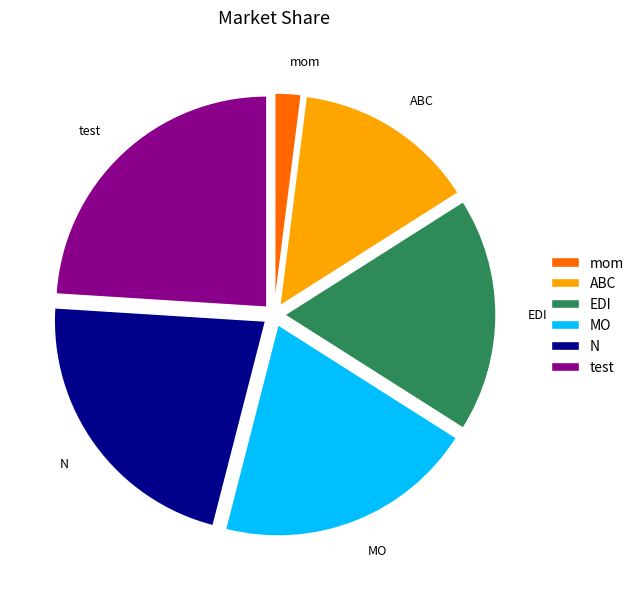

What is the ratio of the value at MO to the value at EDI?

1.1